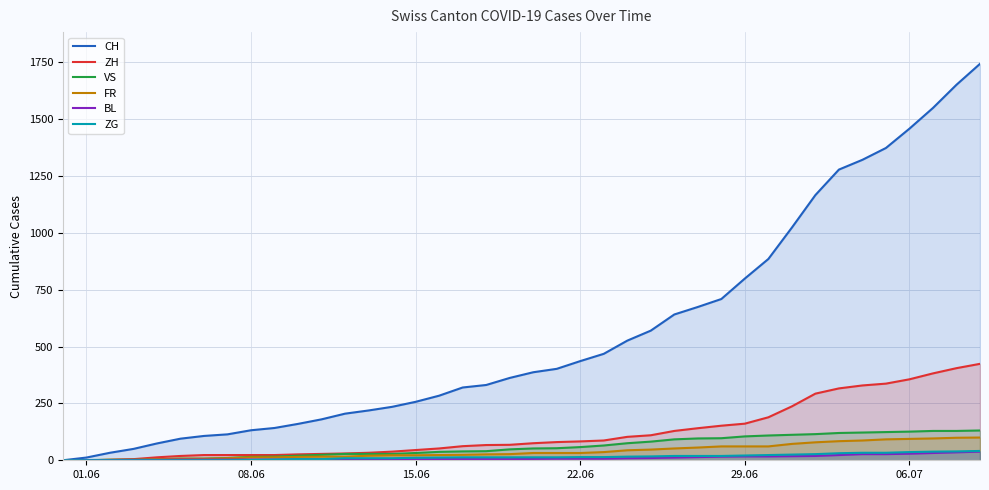

Reading left to right, extract all data points from this chart.

CH: 0	12	33	50	74	95	107	114	132	142	160	180	205	219	235	257	284	320	331	362	387	402	436	468	526	570	641	674	709	799	885	1023	1166	1278	1321	1373	1458	1549	1651	1743
ZH: 0	0	2	5	13	19	23	23	23	23	26	28	30	33	38	45	52	62	67	68	75	80	83	87	103	110	129	141	152	161	189	237	293	316	329	337	356	382	405	424
VS: 0	1	2	2	4	7	7	10	15	16	20	24	28	28	28	32	37	39	40	48	52	53	58	65	75	82	92	96	97	105	109	112	115	120	122	124	126	129	129	131
FR: 0	0	2	3	5	7	7	9	13	13	15	16	16	20	22	22	23	24	26	27	32	32	32	36	44	47	52	56	61	61	61	72	79	84	87	92	94	96	99	100
BL: 0	1	1	2	2	3	3	3	3	3	4	4	4	4	4	4	5	5	5	5	6	7	7	7	9	10	12	14	16	17	17	18	19	23	27	27	29	32	35	38
ZG: 0	0	0	0	0	0	0	0	1	3	5	5	9	9	9	11	12	13	13	13	13	13	14	14	16	17	19	19	19	21	23	25	27	31	33	33	36	38	39	41